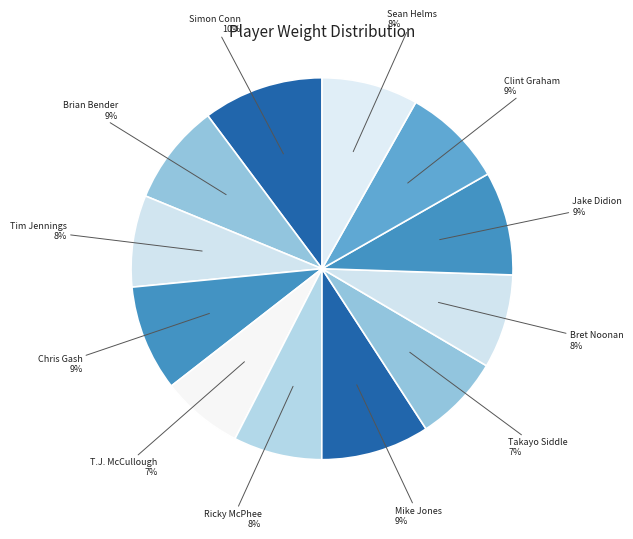

What percentage is the Takayo Siddle slice, to the nearest percent?

7%